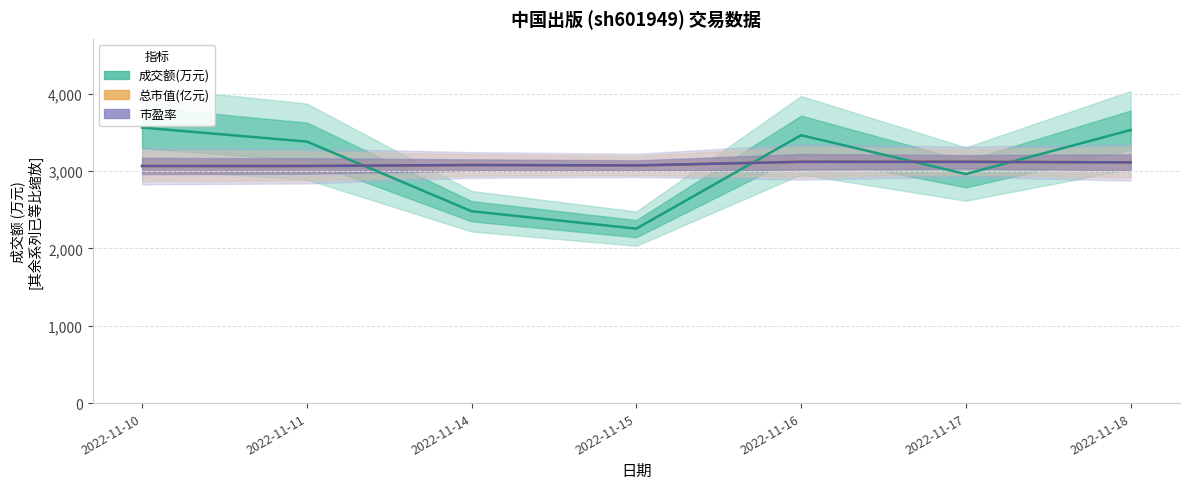

Reading left to right, extract all data points from this chart.

价格: 3066.2	3066.2	3079.6	3072.9	3120.4	3120.4	3113.4
量比: 3563.0	3382.0	2481.0	2256.0	3464.0	2962.0	3531.0
总市值(亿元): 3066.5	3066.5	3078.7	3073.8	3120.3	3120.3	3112.9